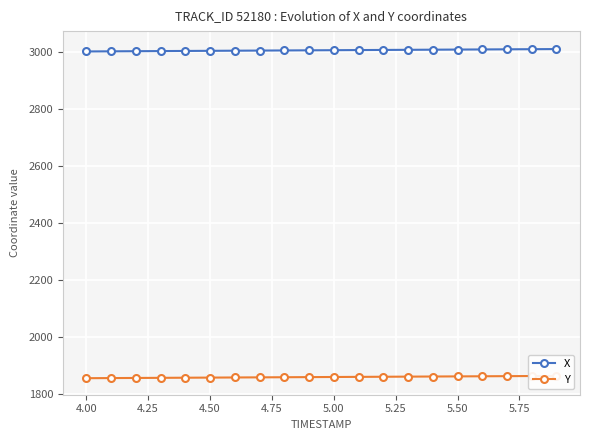

What is the lowest value of the X series?

3001.6